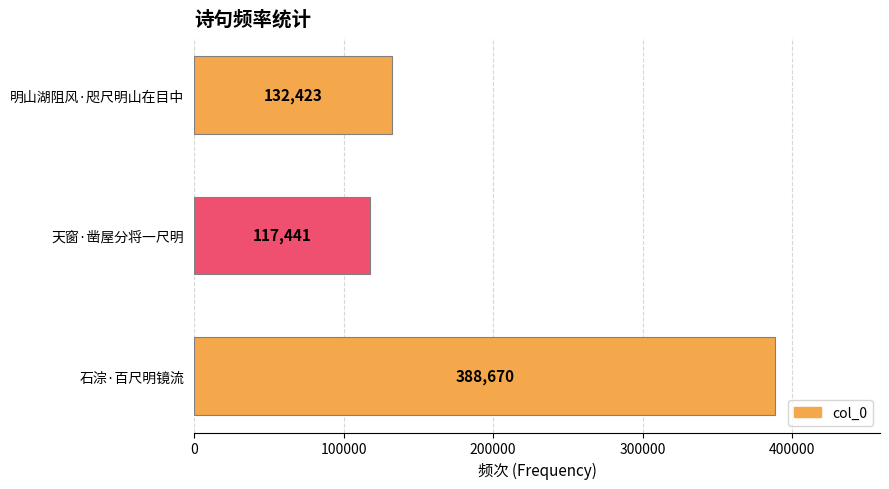

What is the smallest value displayed?

117441